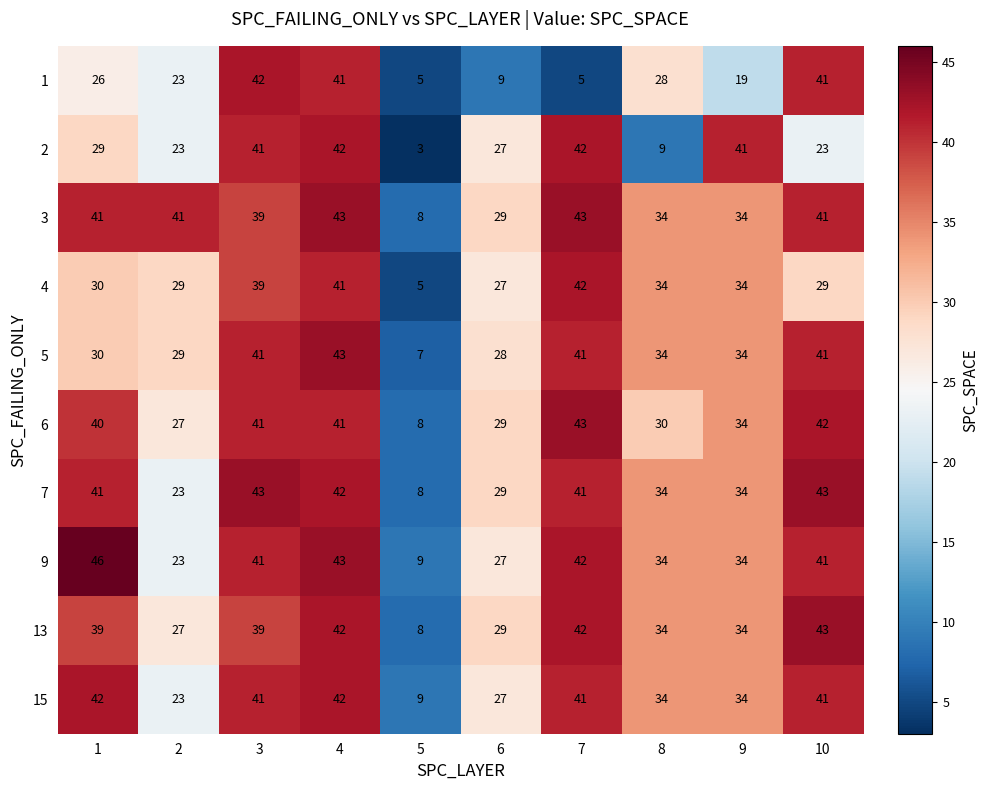

What is the maximum value shown in the chart?

46